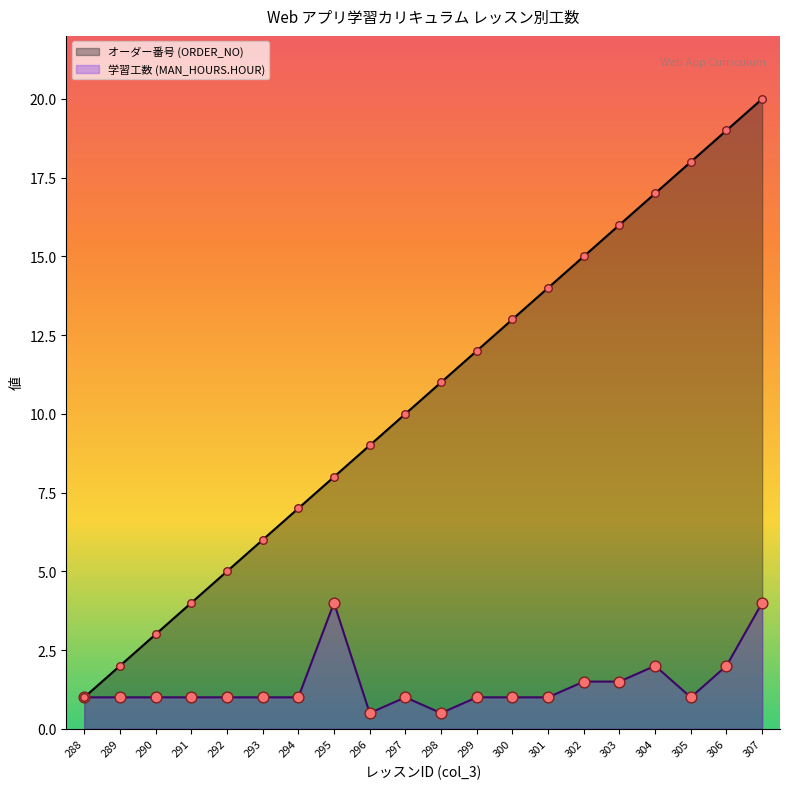

At how many categories does at least one series exceed 17?

3